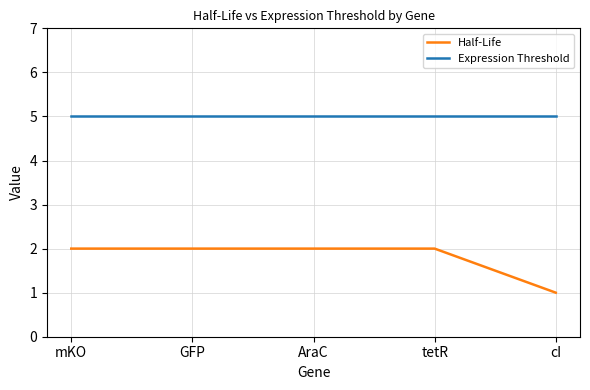

True or false: Expression Threshold and Half-Life cross at least once.

False